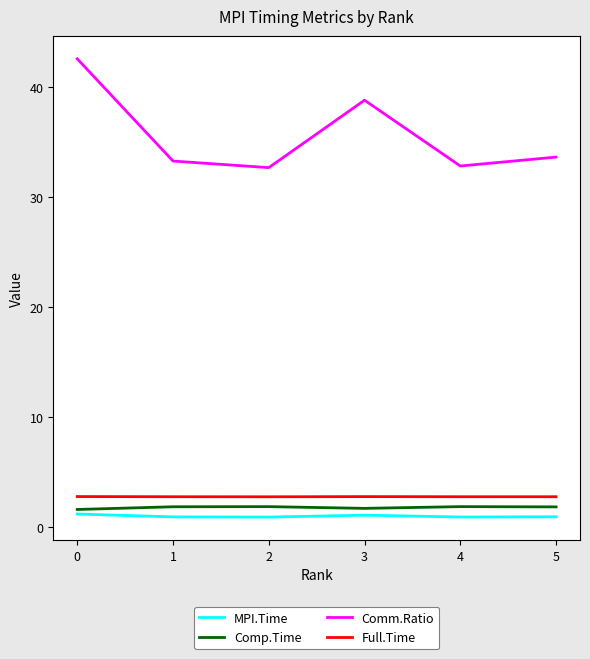

Which series has the largest total across all categories?

Comm.Ratio